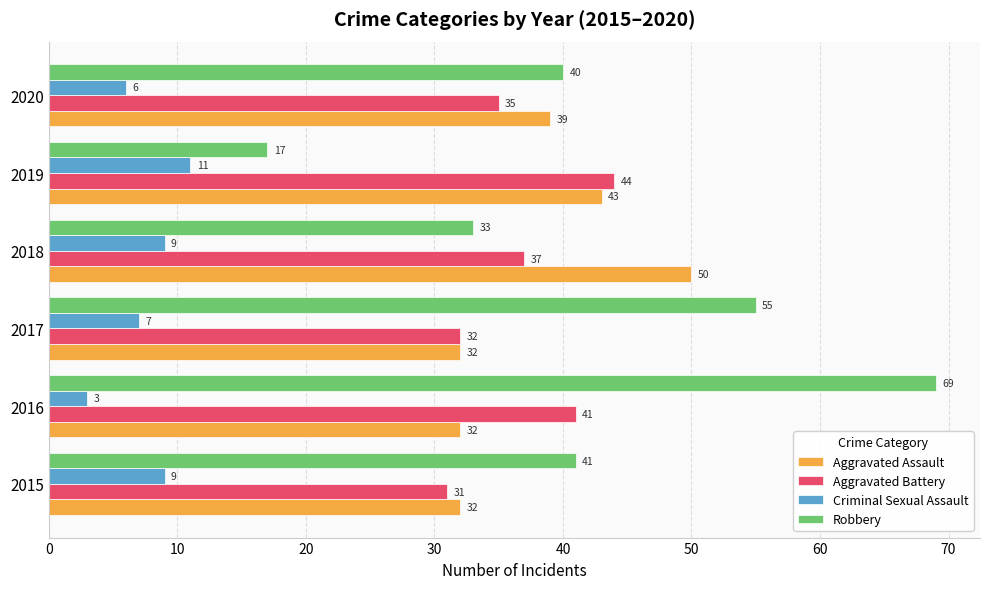

How many Criminal Sexual Assault values are between 6 and 9?

4